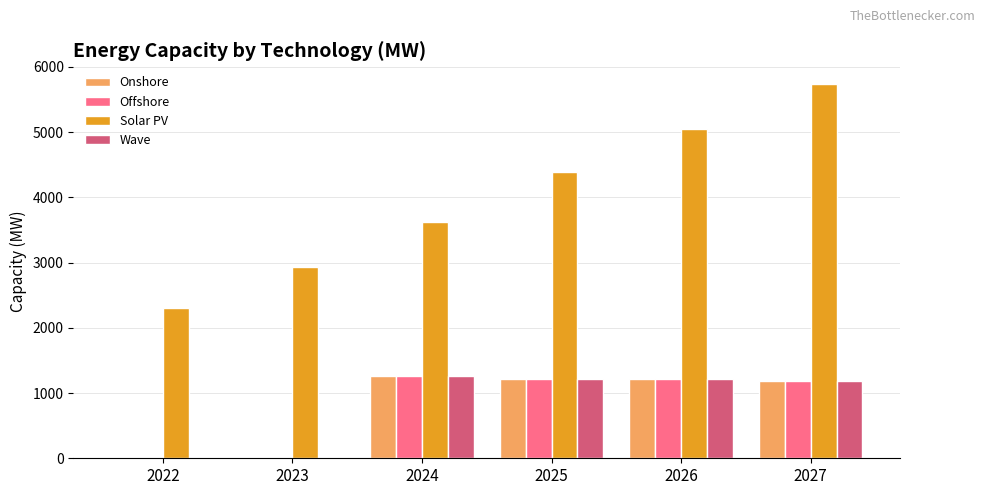

What are all the series names shown in the legend?

Onshore, Offshore, Solar PV, Wave